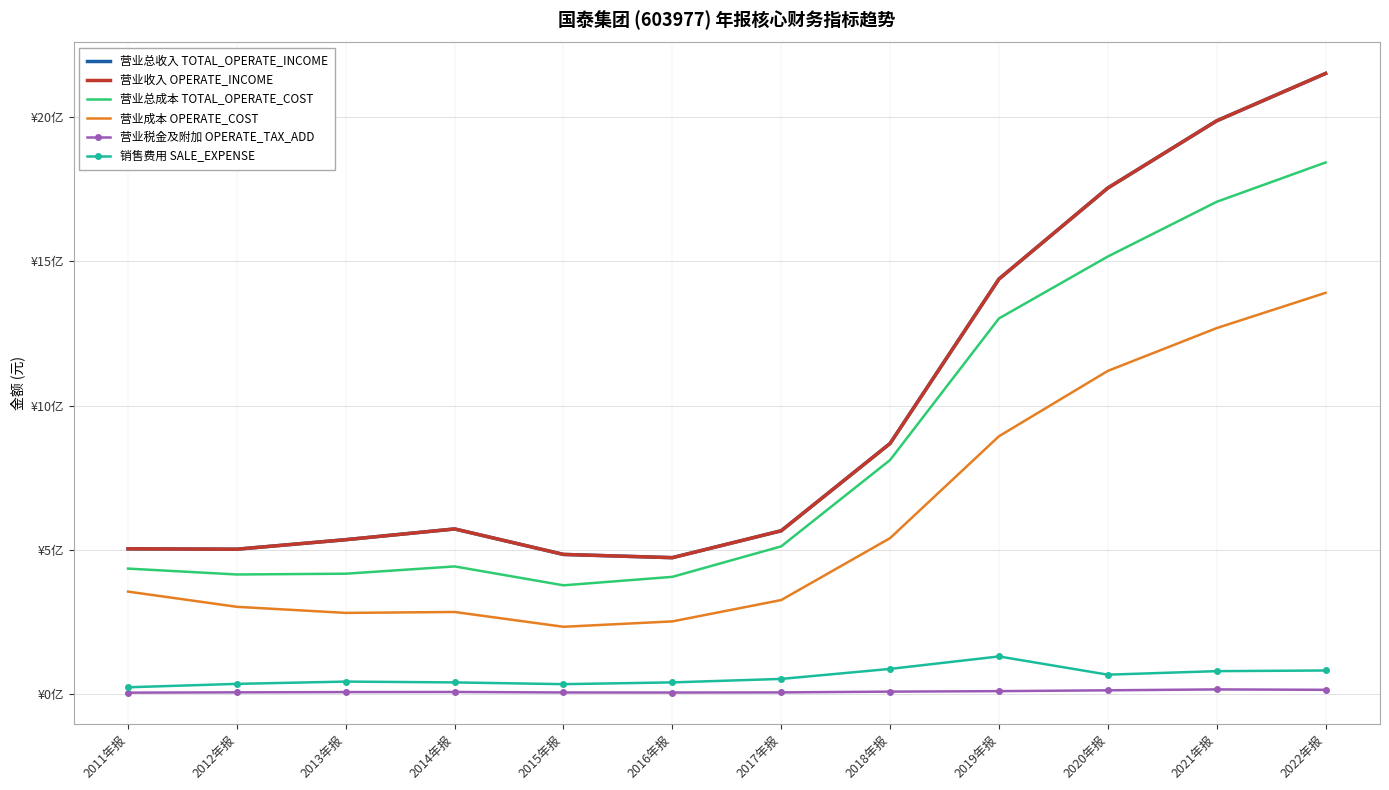

The value of 销售费用 SALE_EXPENSE at 2021年报 is 78056389.4. True or false?

True